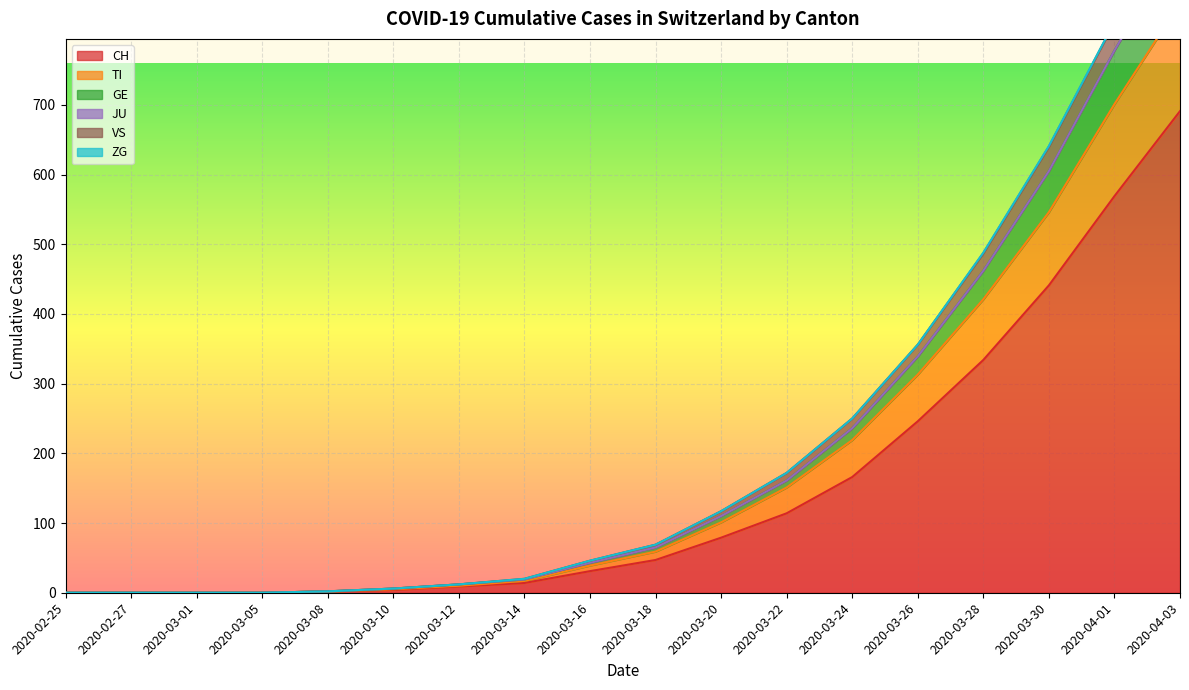

True or false: CH has a value of 136 at 2020-03-26.

False